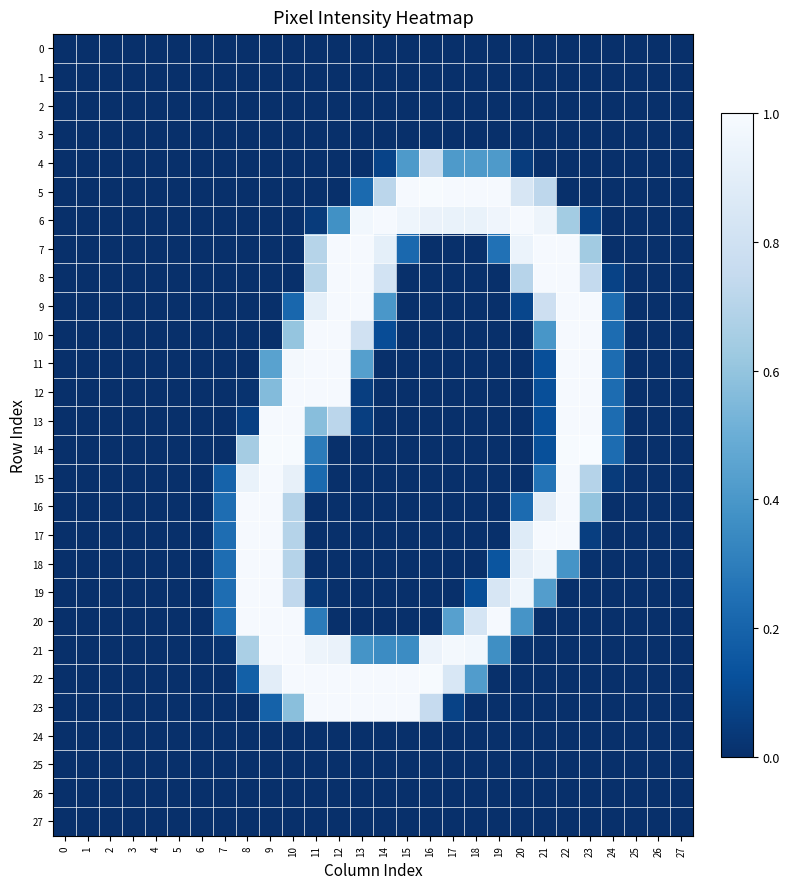

At 17, list the series in order from largest to smallest.

5, 21, 6, 22, 20, 4, 23, 0, 1, 2, 3, 7, 8, 9, 10, 11, 12, 13, 14, 15, 16, 17, 18, 19, 24, 25, 26, 27